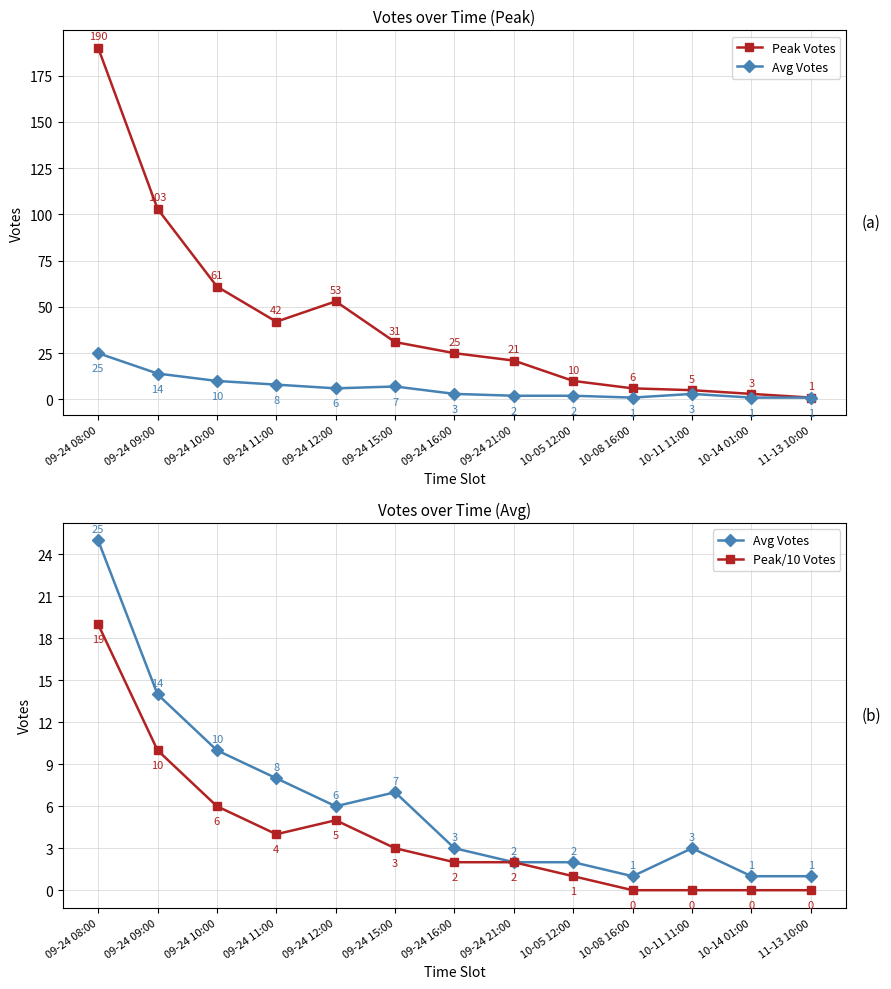

What is the label of the 3rd point from the left?

09-24 10:00